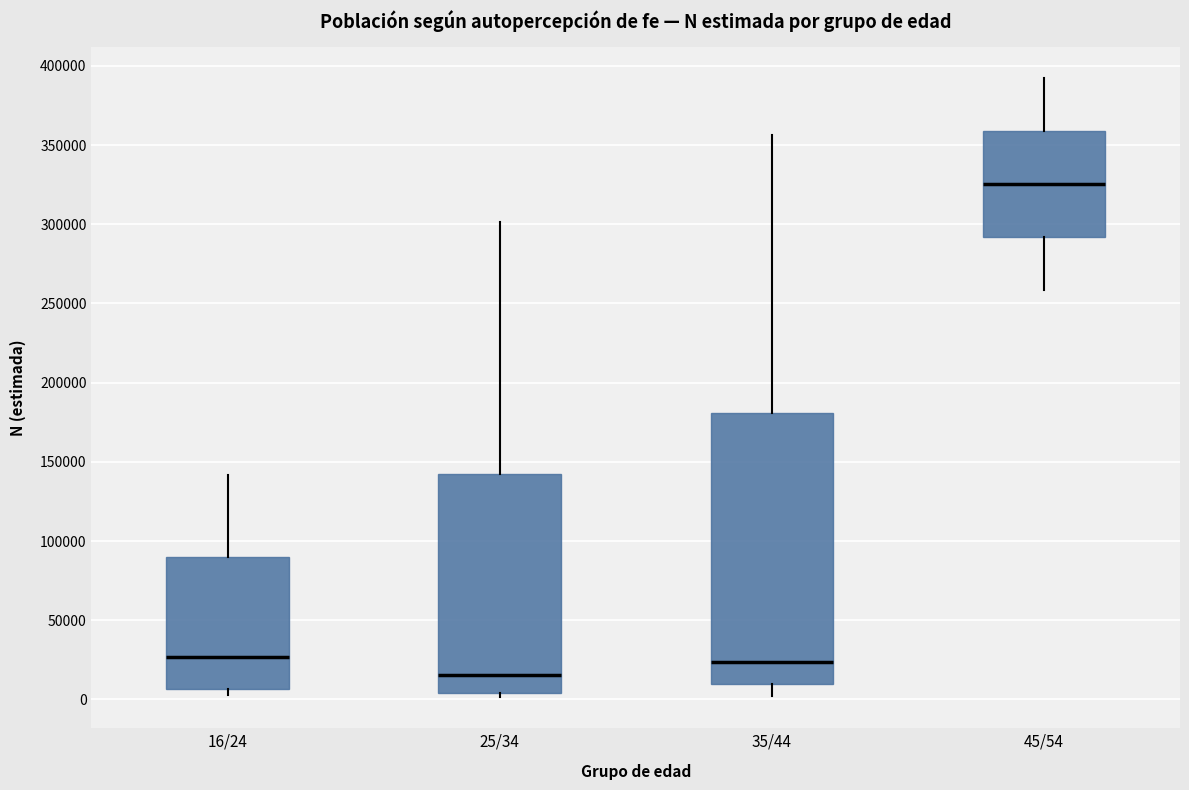

Reading left to right, transcribe this box plot: for each box, give where its median line is, the range the box spans, and where its two whiskers end, as read against the y-axis. The values are not printed on the chart, so give them approximately, as read against the axis.

16/24: median 25000, box 5000 to 90000, whiskers 5000 (just below the box's lower edge) to 140000
25/34: median 15000, box 5000 to 140000, whiskers 0 to 300000
35/44: median 25000, box 10000 to 180000, whiskers 0 to 355000
45/54: median 325000, box 290000 to 360000, whiskers 260000 to 390000